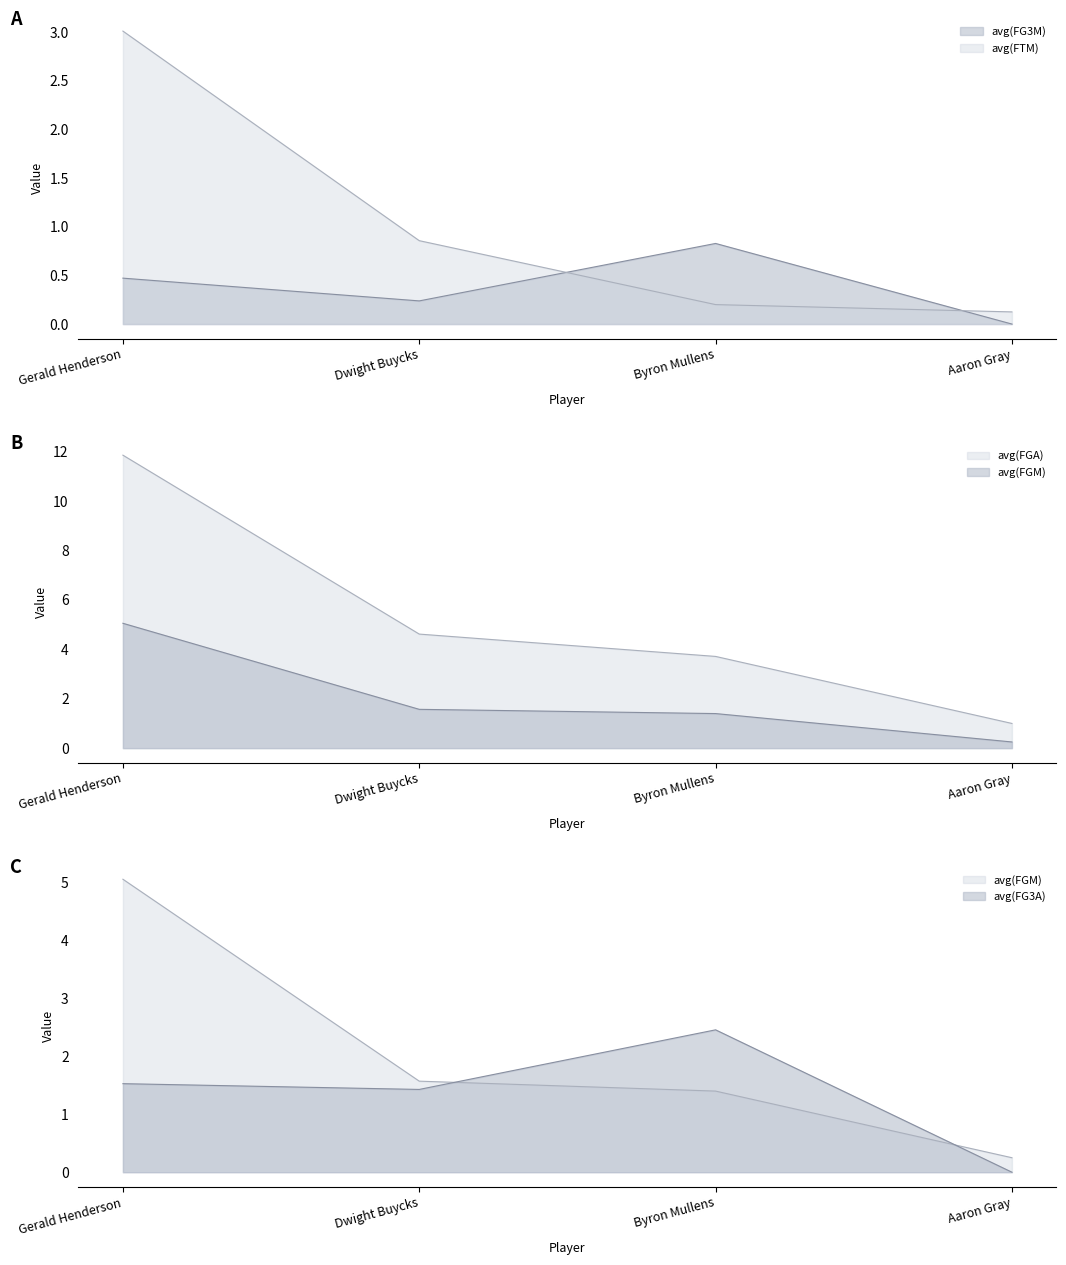

How many series are shown in this chart?

5